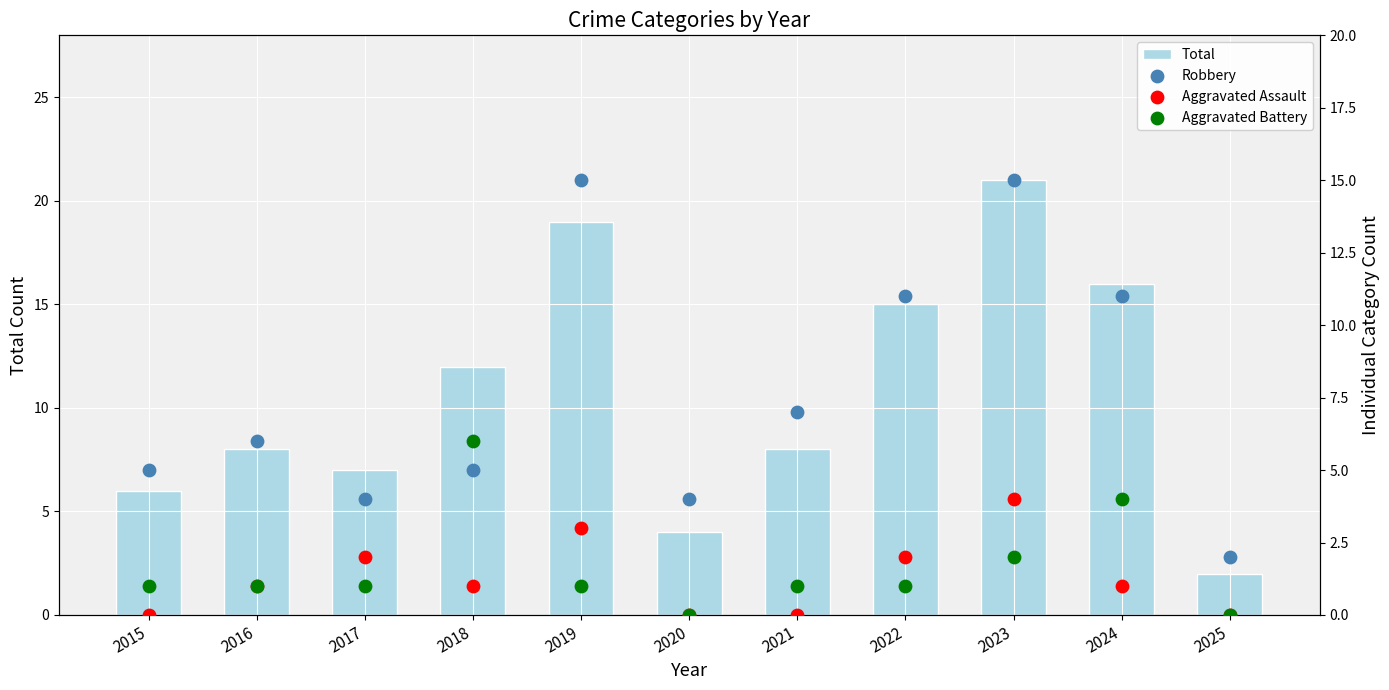

Which series has the largest Y range (max minus min)?

Total